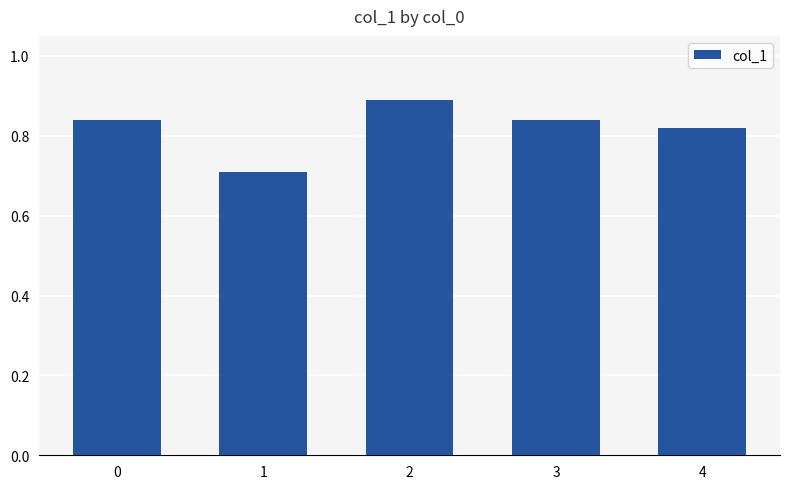

Are the bars grouped side by side (vs. stacked)?

No